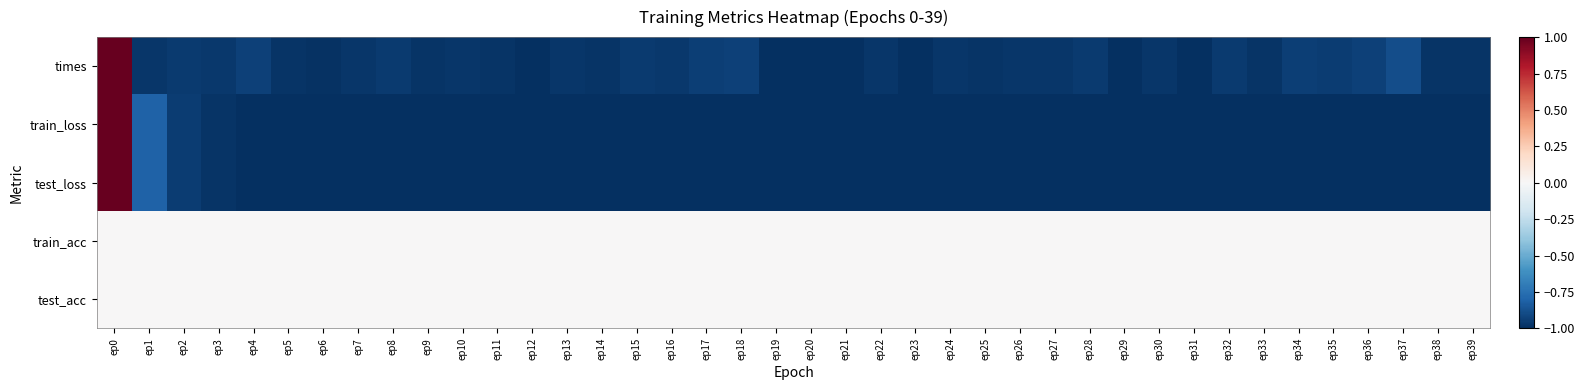

How many series are shown in this chart?

5